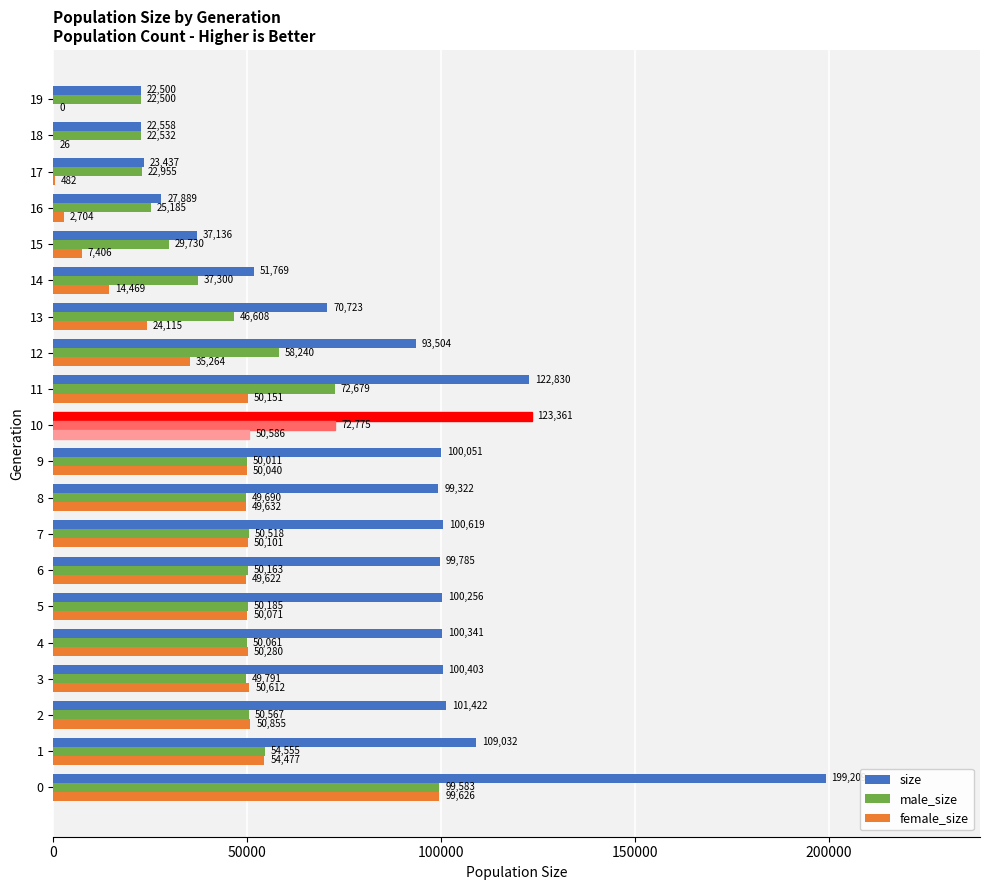

What is the total value across all series at 12?

187008